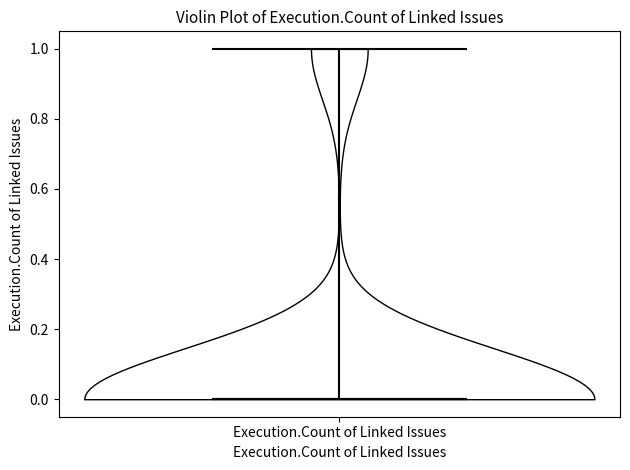

Read this violin plot against the y-axis: where its median line is, and the lowest and highest points the violin reaches. The values are not printed on the chart, so give them approximately, as read against the axis.

median line 0, lowest point 0, highest point 1